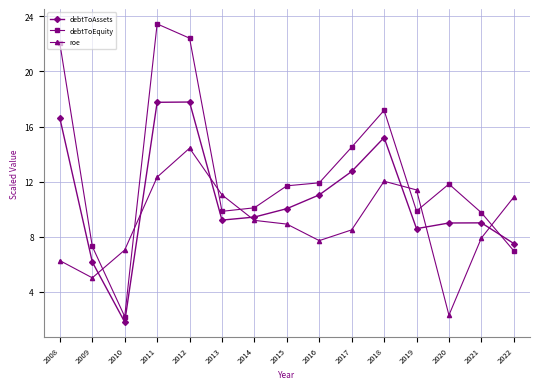

What is the sum of all debtToAssets values?

161.9